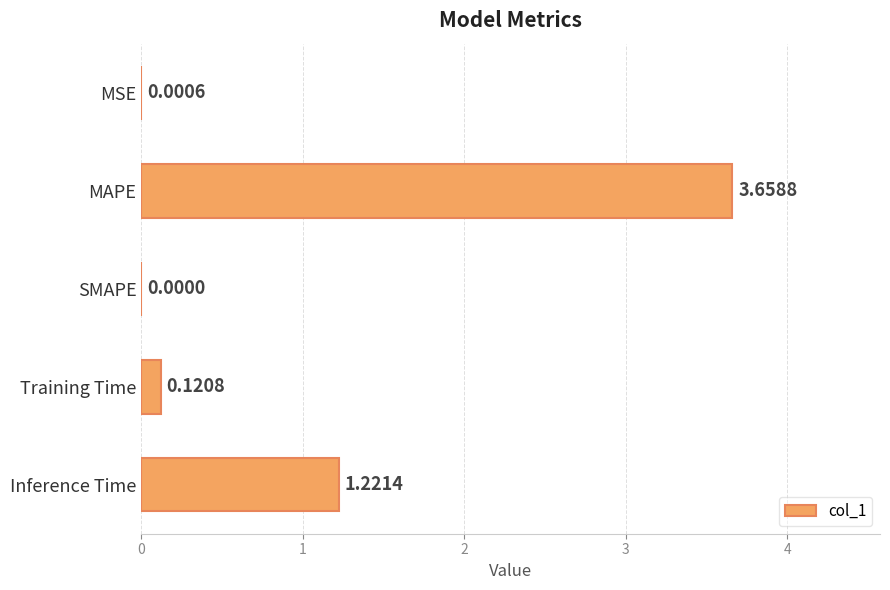

What is the sum of the values at Inference Time and Training Time?

1.3